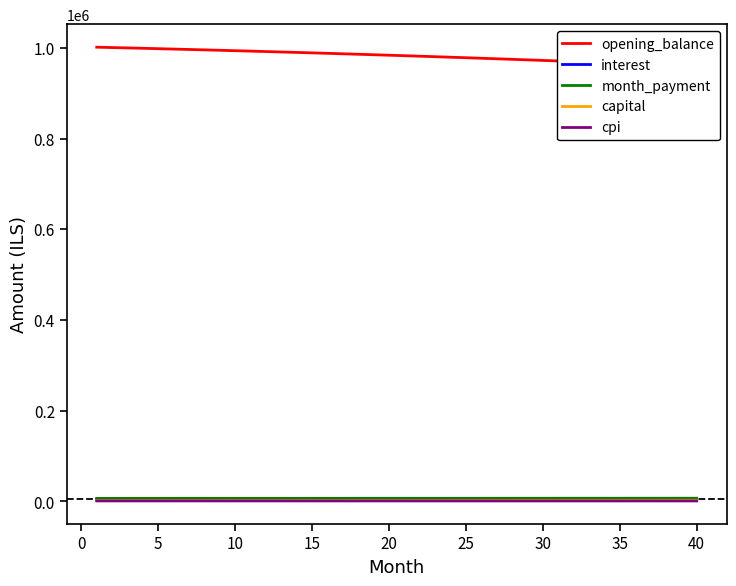

Count the number of data series in this chart.

5